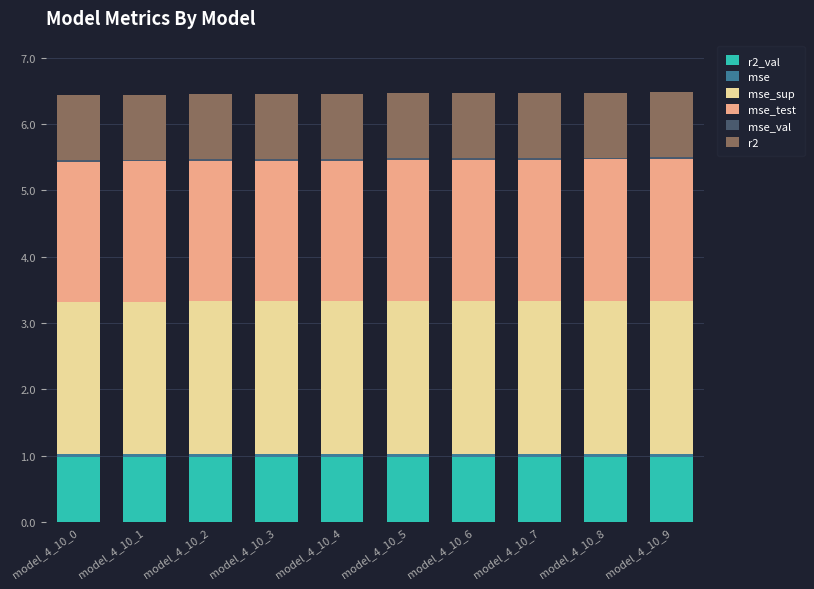

How many bars are there in total?

10